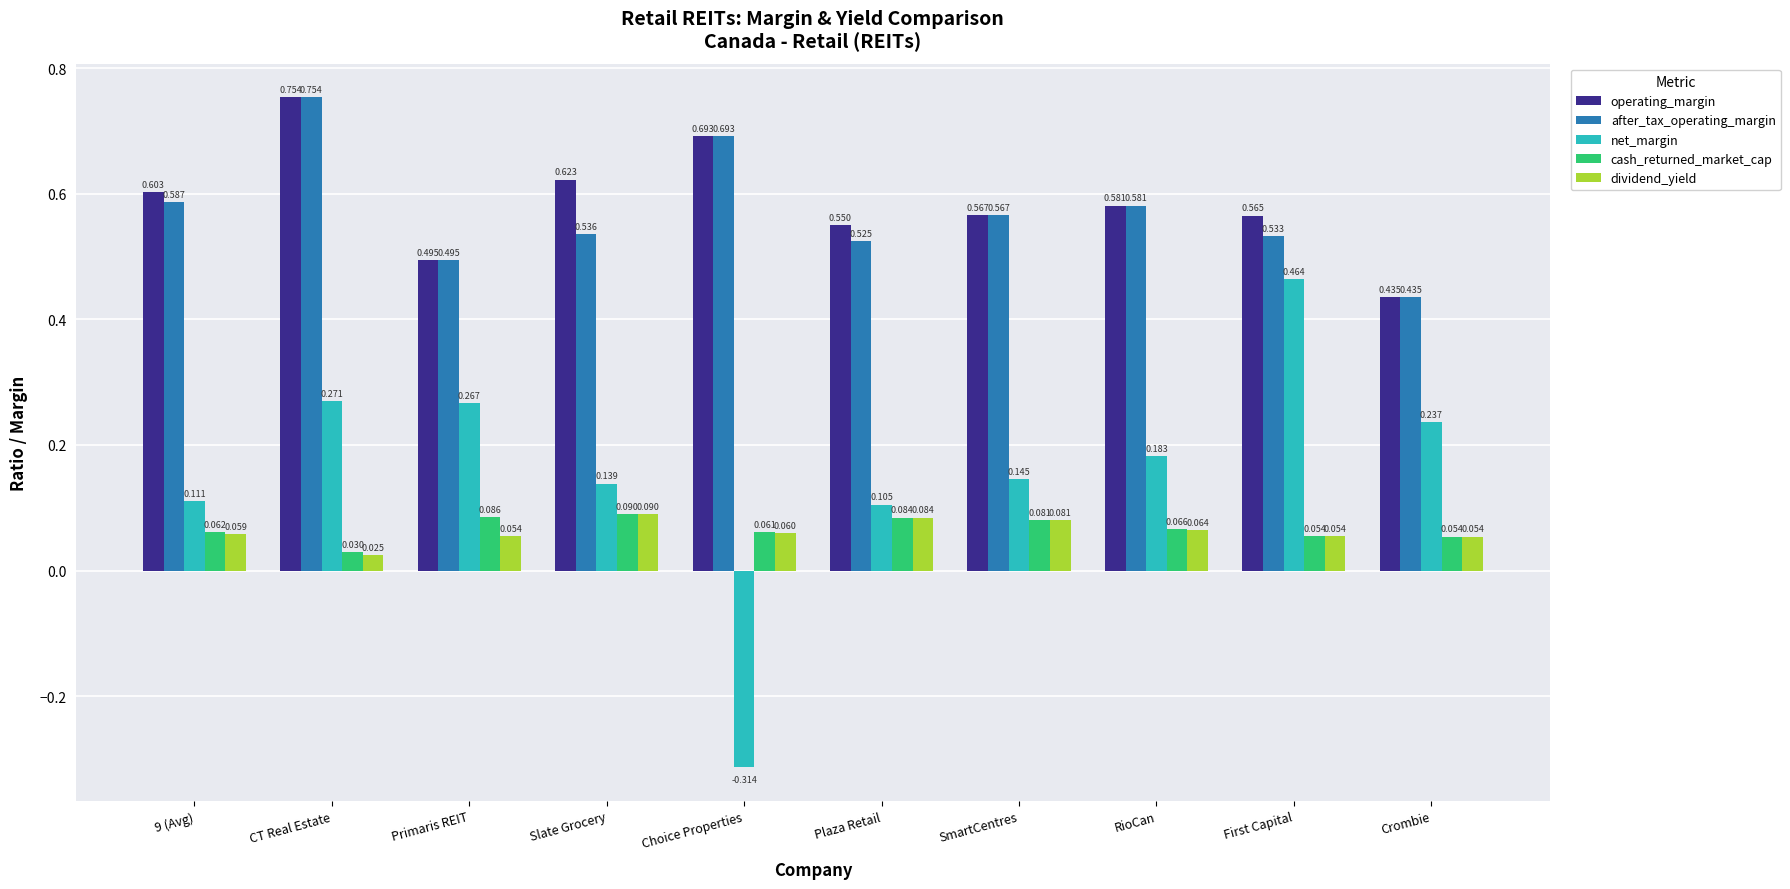

How many values in net_margin are below zero?

1